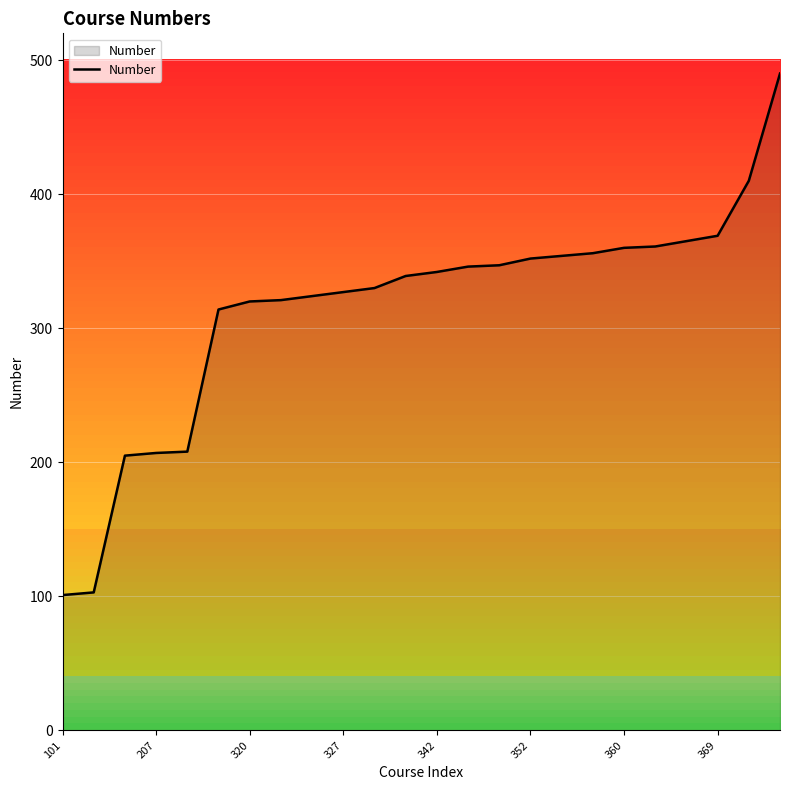

What is the difference between the maximum and minimum values?

389